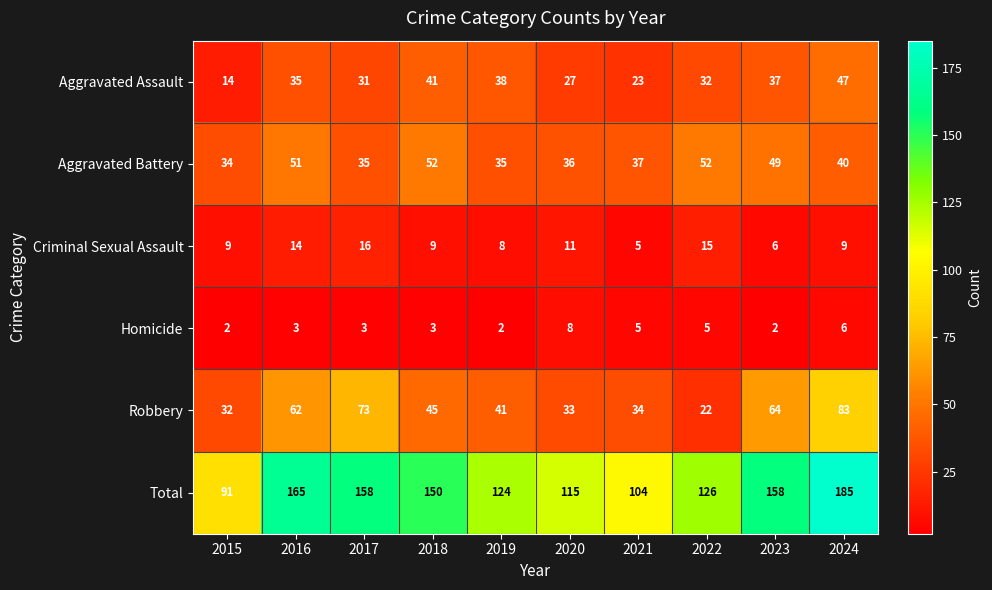

What is the difference between the second highest and minimum values in the Aggravated Assault series?

27